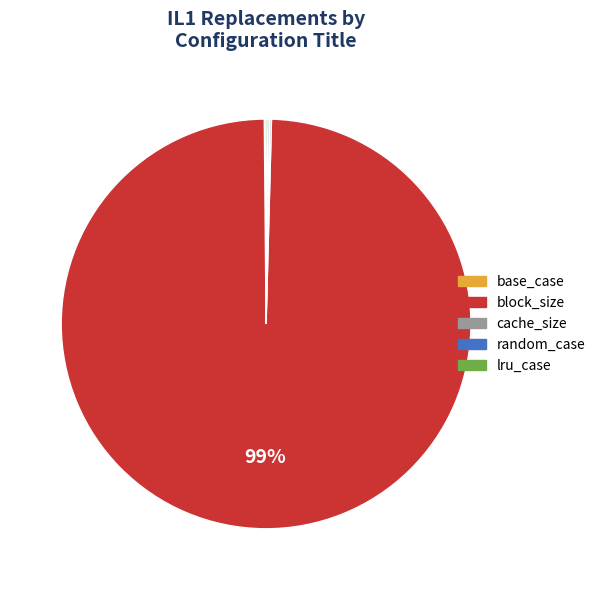

Which category has the biggest portion of the pie?

block_size